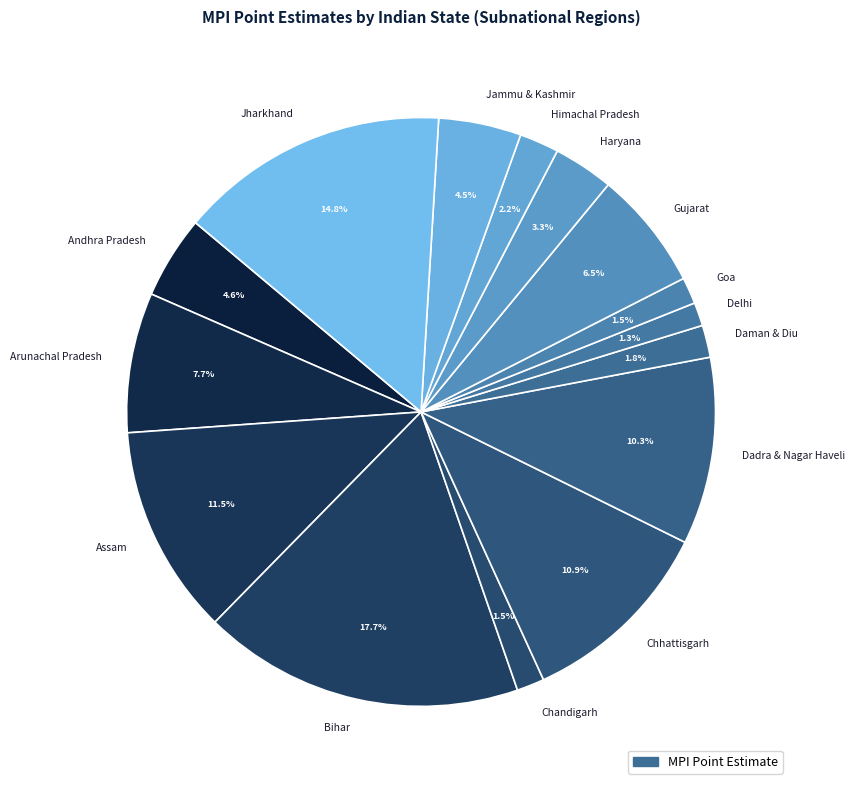

What percentage is the Dadra & Nagar Haveli slice, to the nearest percent?

10%